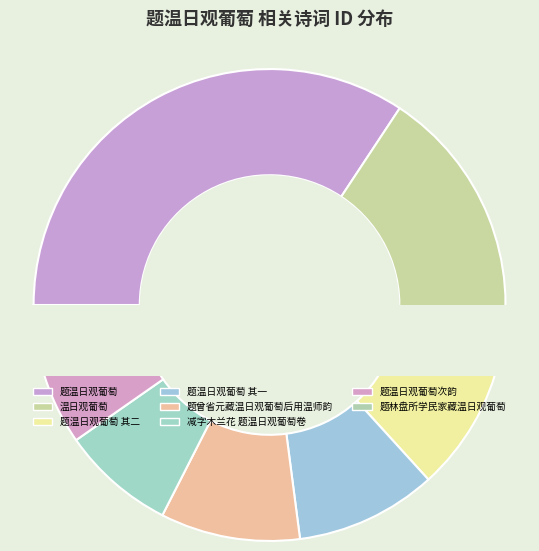

To the nearest percent, what is the combined percentage of 题林盘所学民家藏温日观葡萄 and 题温日观葡萄 其一?

10%